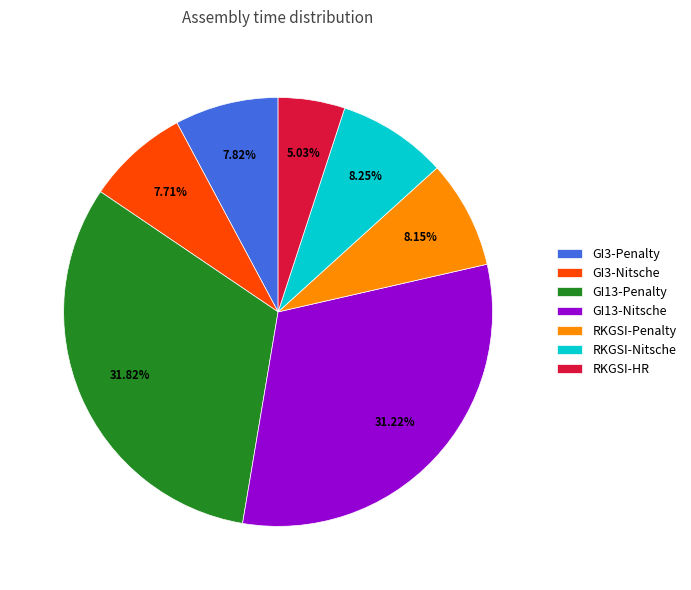

How many slices are in this pie chart?

7